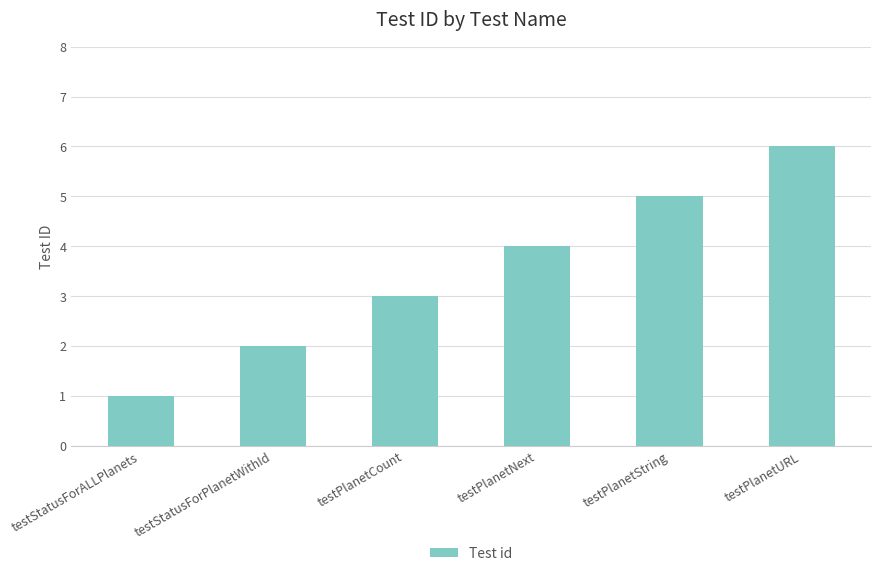

Does the chart contain stacked bars?

No